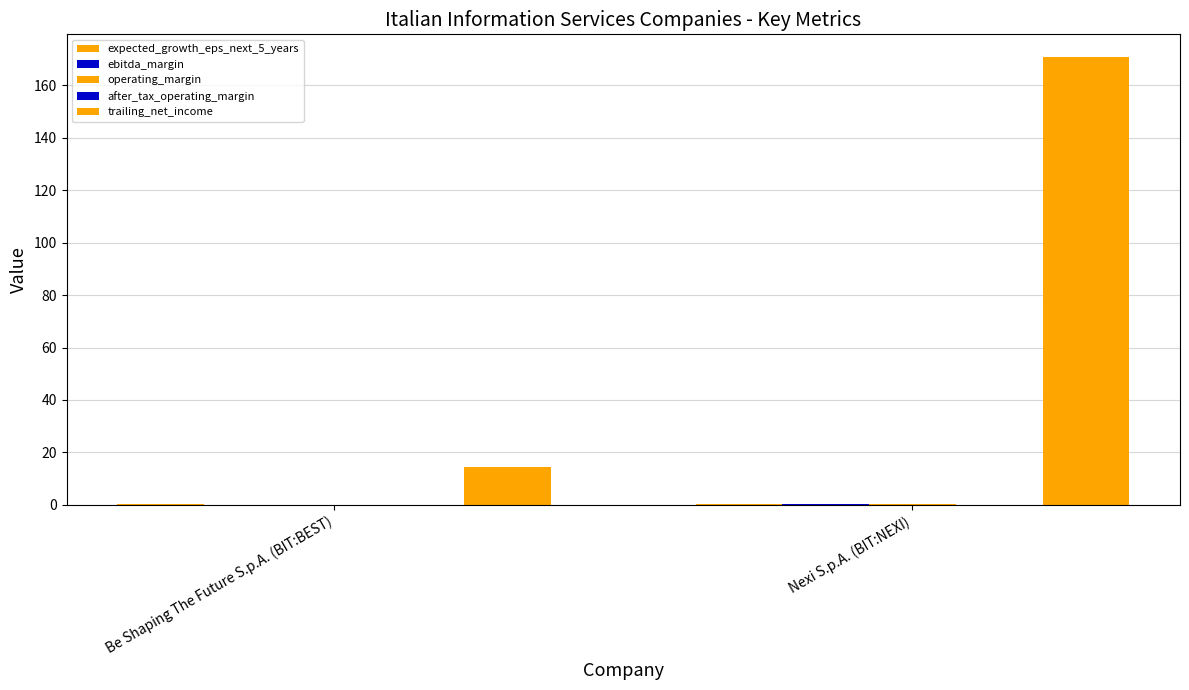

Reading left to right, transcribe all the data shown in this chart.

expected_growth_eps_next_5_years: Be Shaping The Future S.p.A. (BIT:BEST)=0.3	Nexi S.p.A. (BIT:NEXI)=0.4
ebitda_margin: Be Shaping The Future S.p.A. (BIT:BEST)=0.1	Nexi S.p.A. (BIT:NEXI)=0.2
operating_margin: Be Shaping The Future S.p.A. (BIT:BEST)=0.1	Nexi S.p.A. (BIT:NEXI)=0.2
after_tax_operating_margin: Be Shaping The Future S.p.A. (BIT:BEST)=0.1	Nexi S.p.A. (BIT:NEXI)=0.1
trailing_net_income: Be Shaping The Future S.p.A. (BIT:BEST)=14.6	Nexi S.p.A. (BIT:NEXI)=170.9